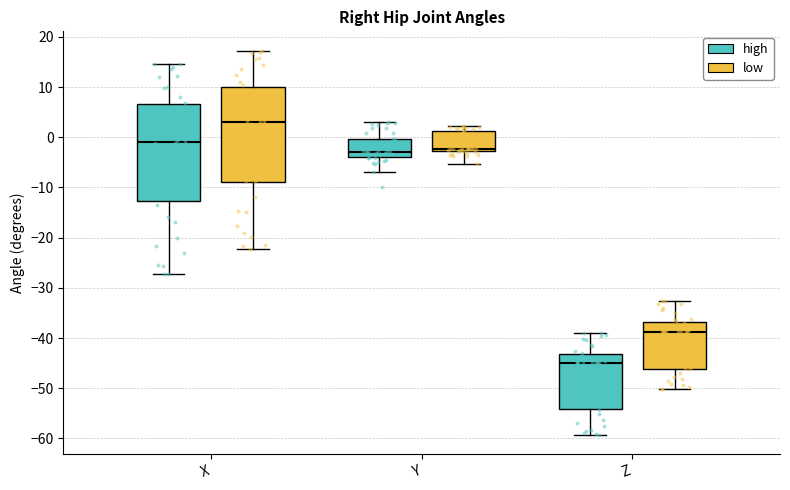

Which box's median line is the highest?

X (low)